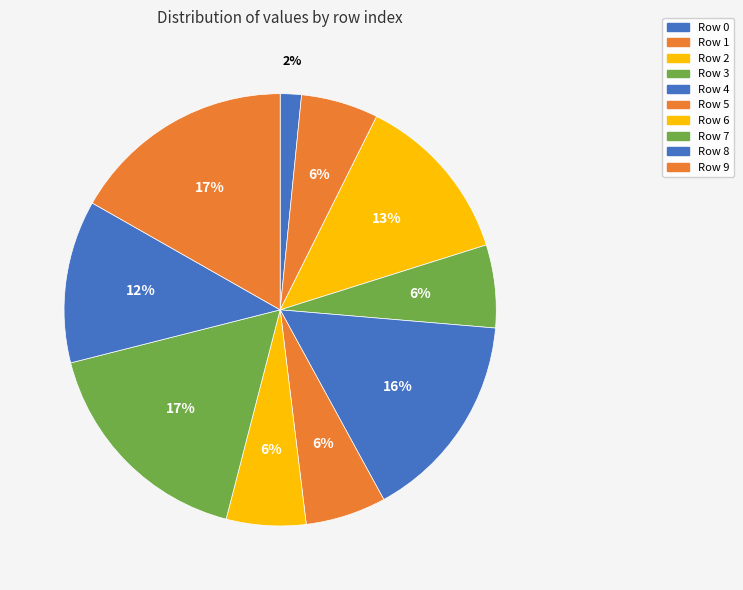

How many segments does this pie chart have?

10